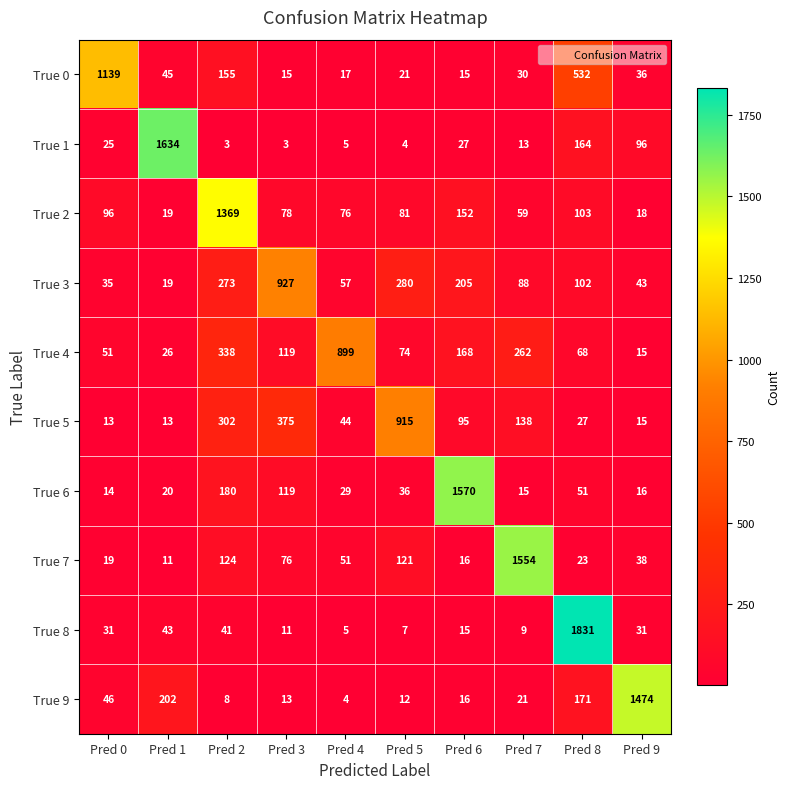

What is the average value of the True 5 series?

194